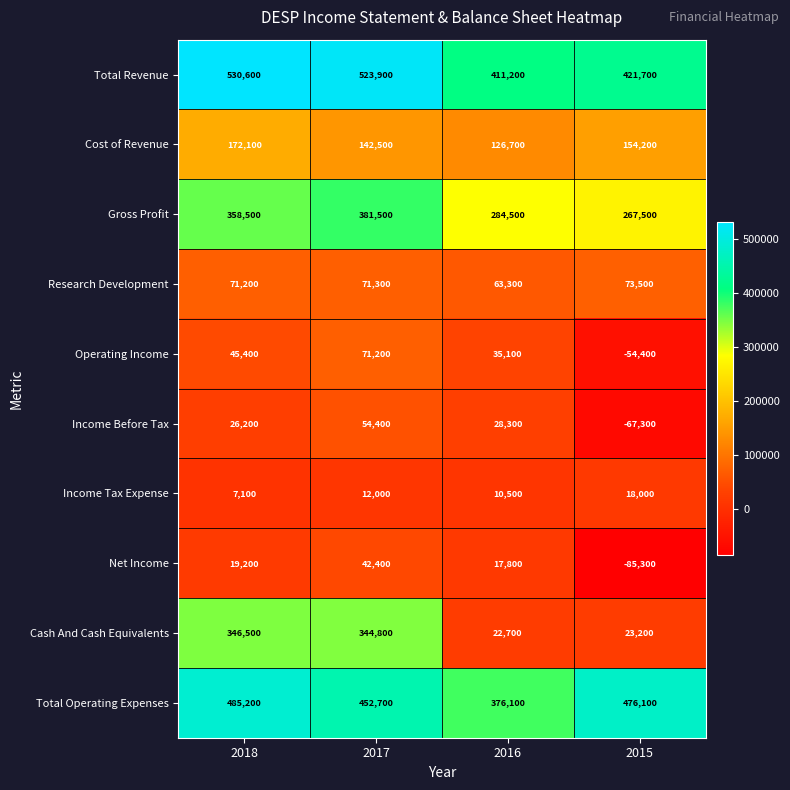

What is the difference between the Gross Profit values at 2017 and 2018?

23000